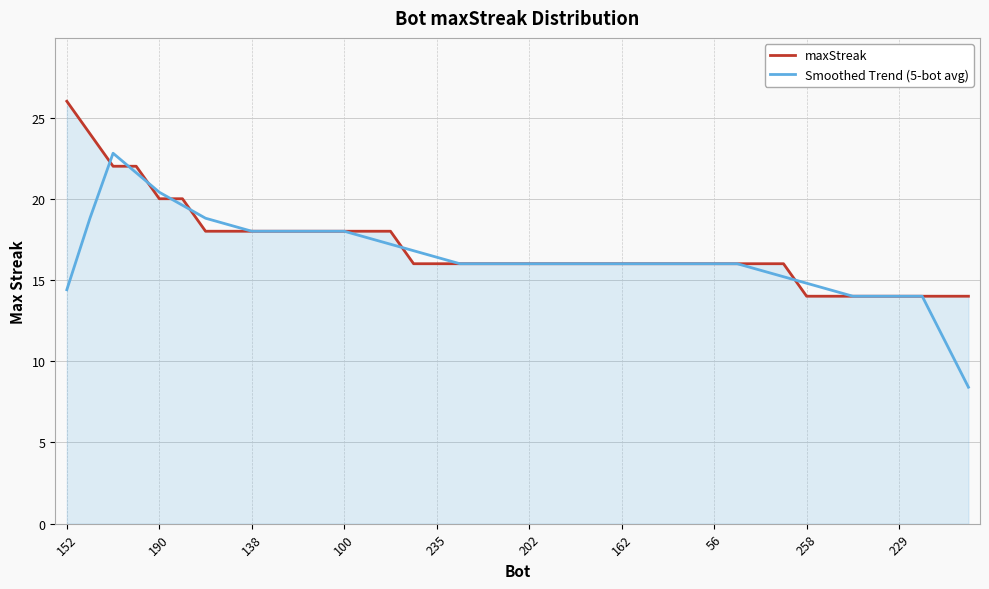

Rank the series by their maximum value, from highest to lowest.

maxStreak, Smoothed Trend (5-bot avg)